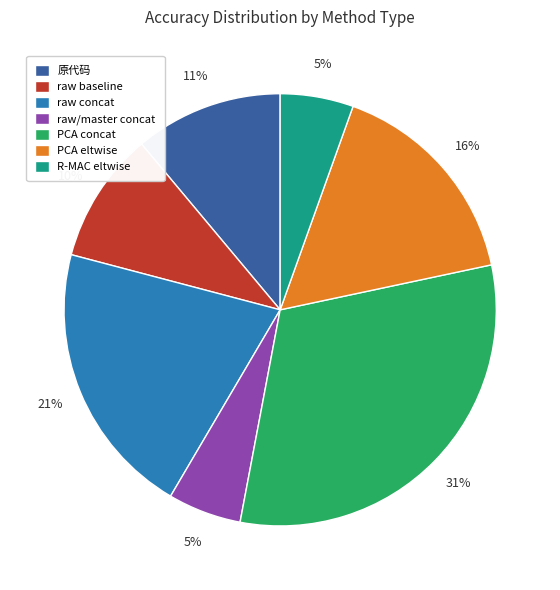

To the nearest percent, what percentage of the pie is PCA concat?

31%